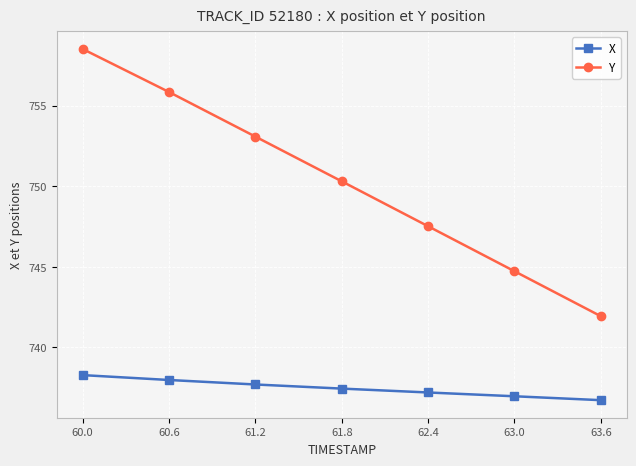

Between 60.6 and 62.4, which series saw the biggest shift?

Y